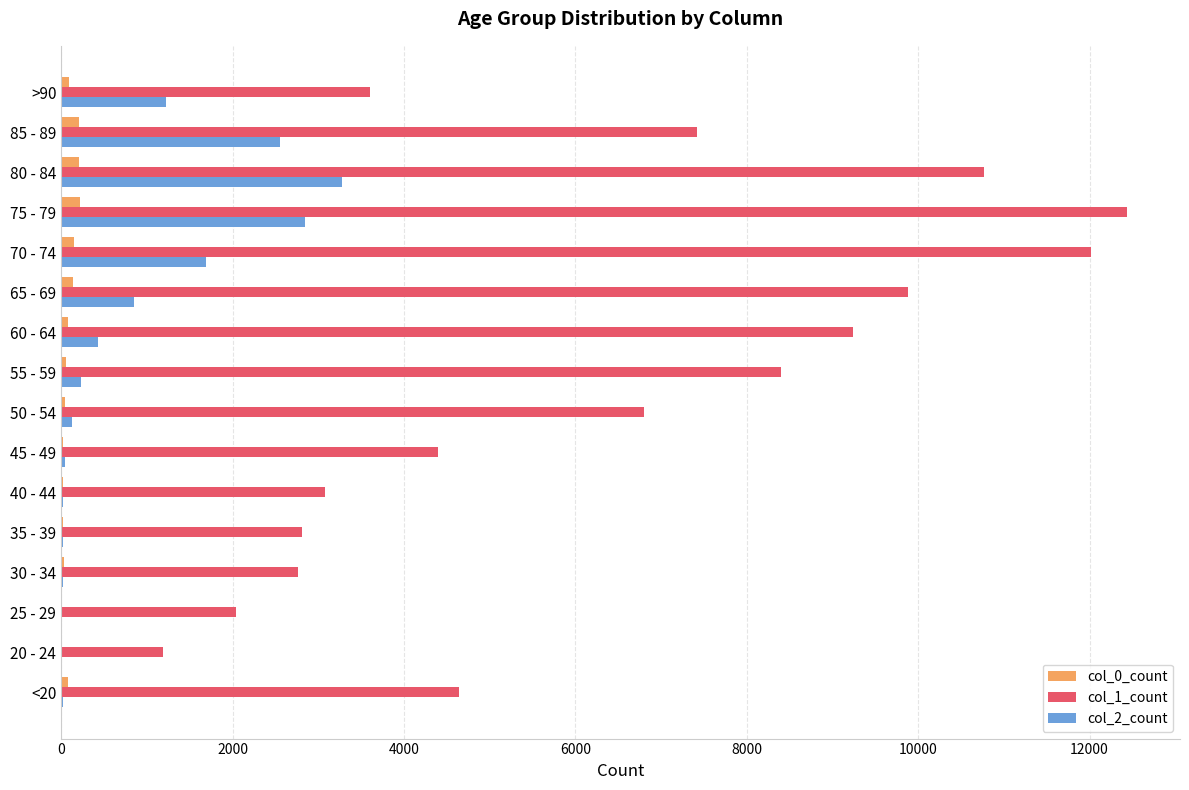

At which category is the sum across all series the highest?

75 - 79